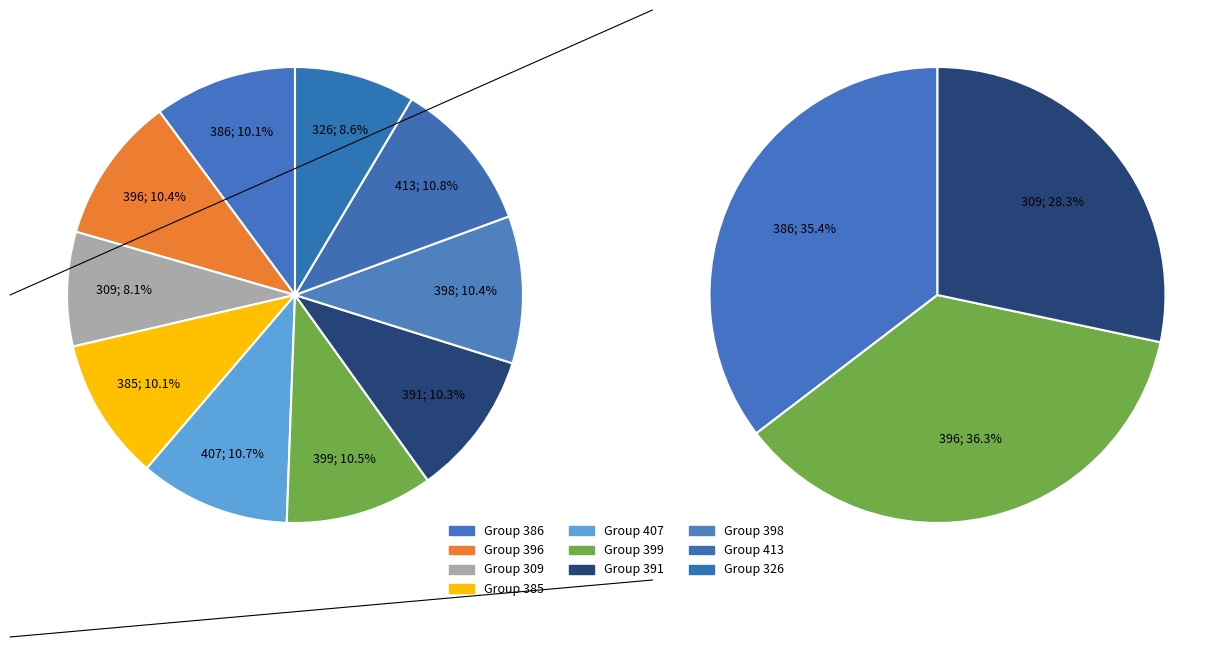

What is the change in value from 309 to 398?

+89